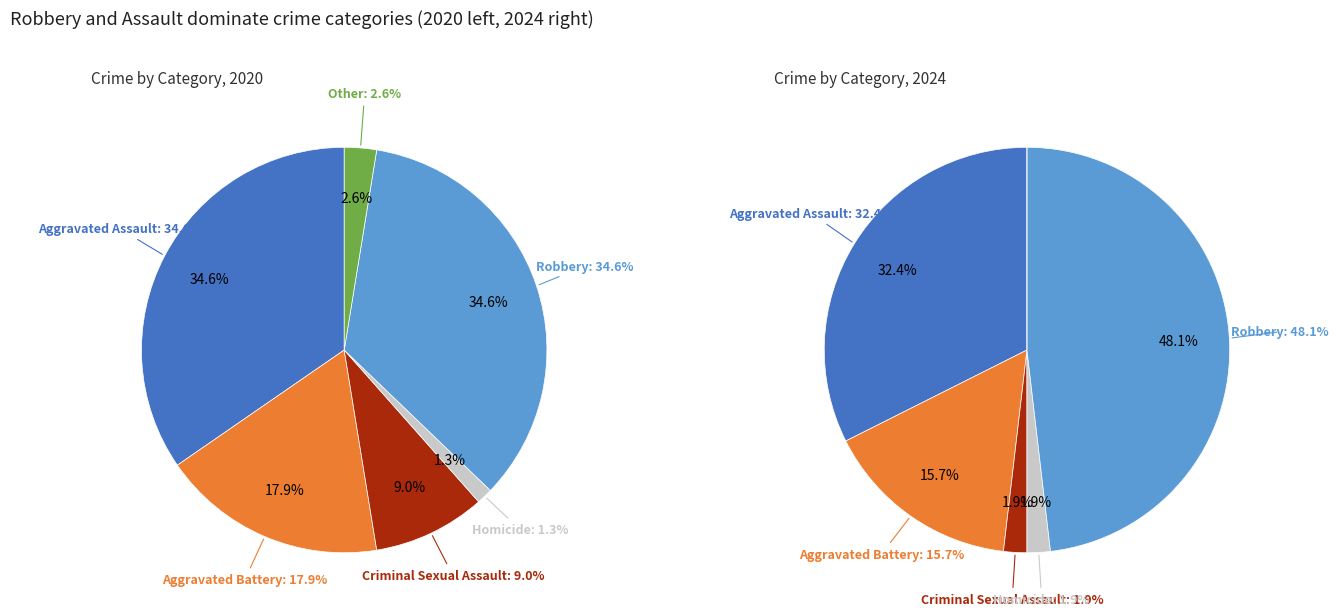

How much of the chart is everything except Other?

97.4%